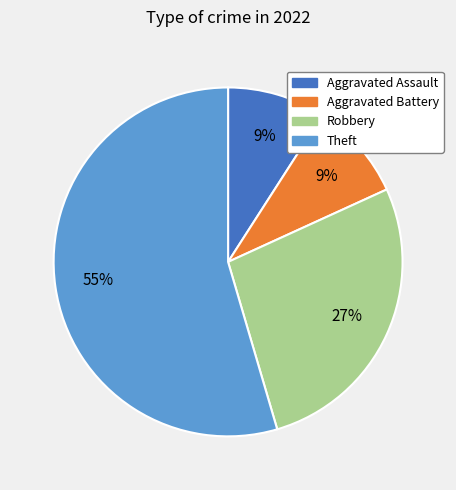

What percentage is the Theft slice, to the nearest percent?

55%